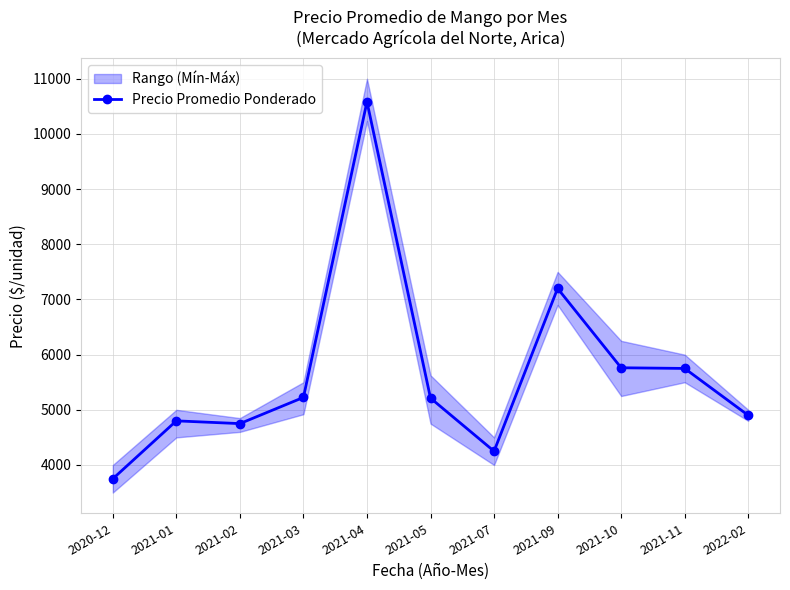

The value at 2021-03 is 5225. True or false?

True